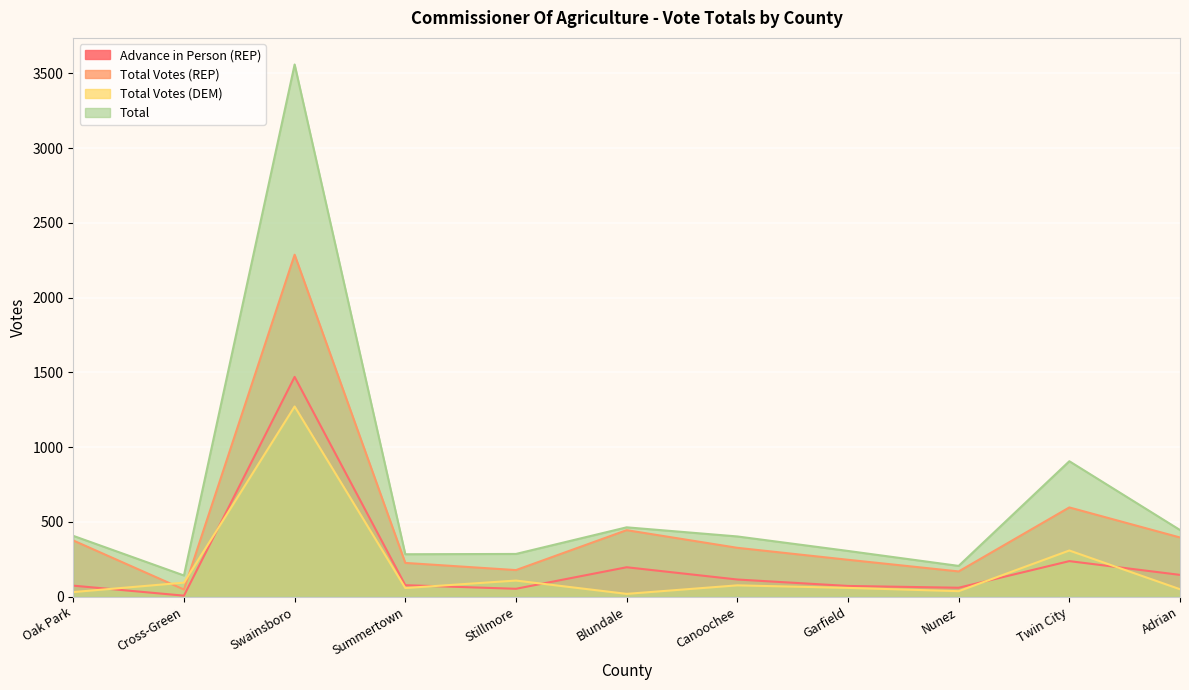

What position from the right is Nunez?

3